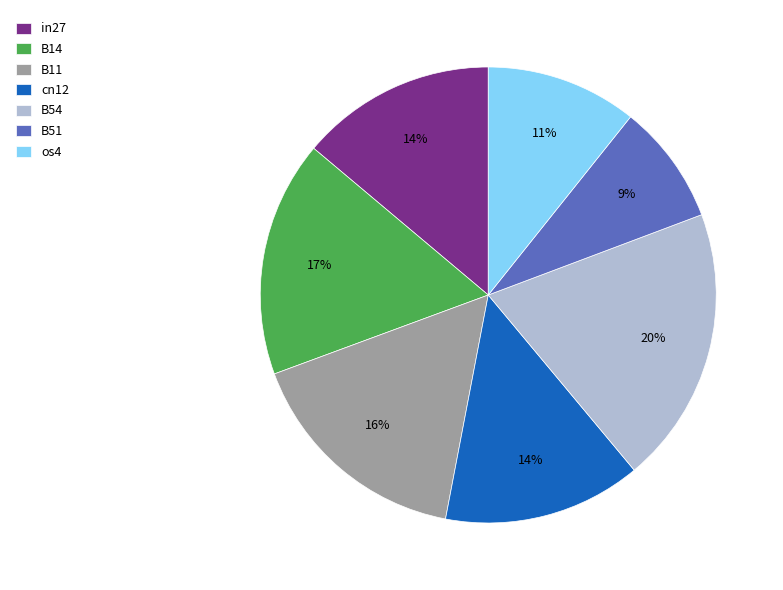

To the nearest percent, what is the average slice percentage?

14%